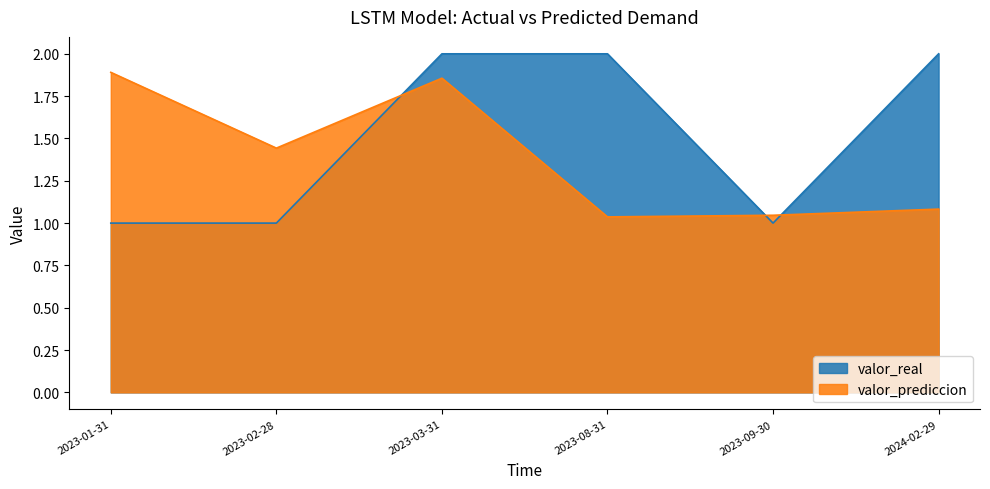

What is the smallest value displayed?

1.0